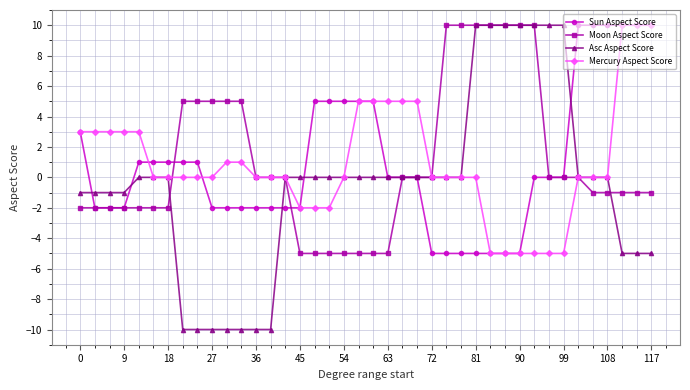

At how many categories does at least one series exceed 7?

15